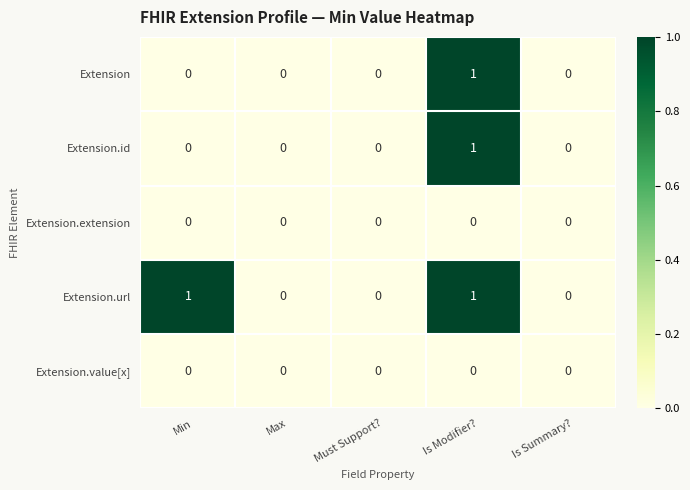

Reading right to left, transcribe all the data shown in this chart.

Extension: 0	1	0	0	0
Extension.id: 0	1	0	0	0
Extension.extension: 0	0	0	0	0
Extension.url: 0	1	0	0	1
Extension.value[x]: 0	0	0	0	0